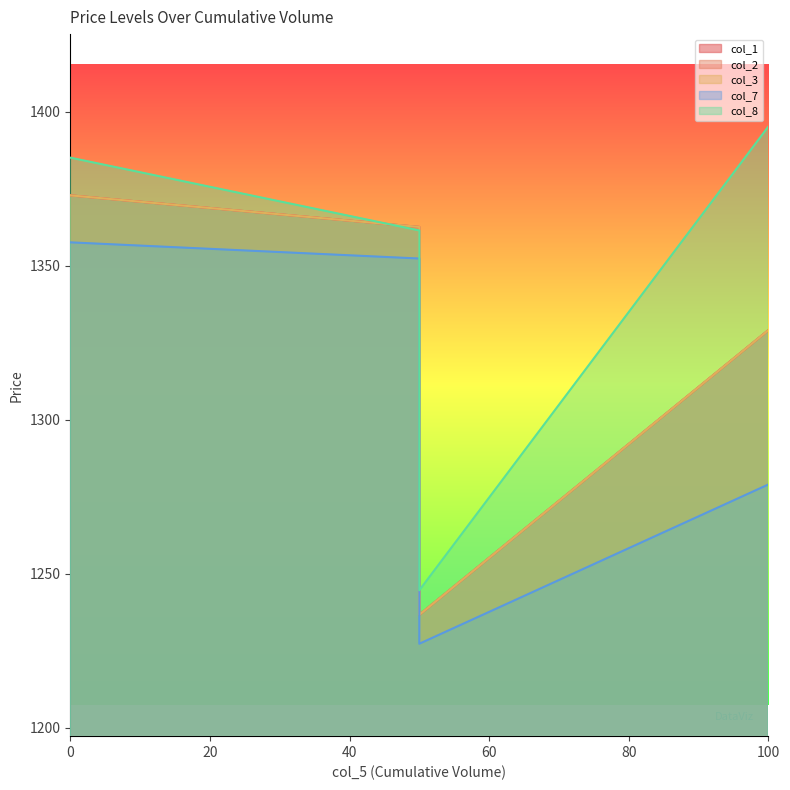

How many times do col_1 and col_8 cross each other?

2